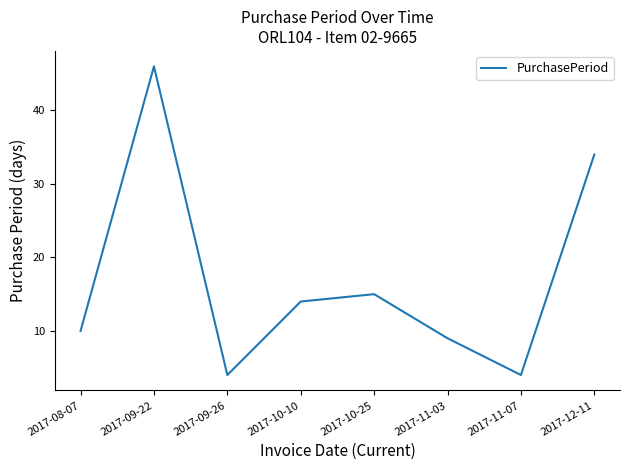

True or false: the data shows 20 at 2017-10-25.

False